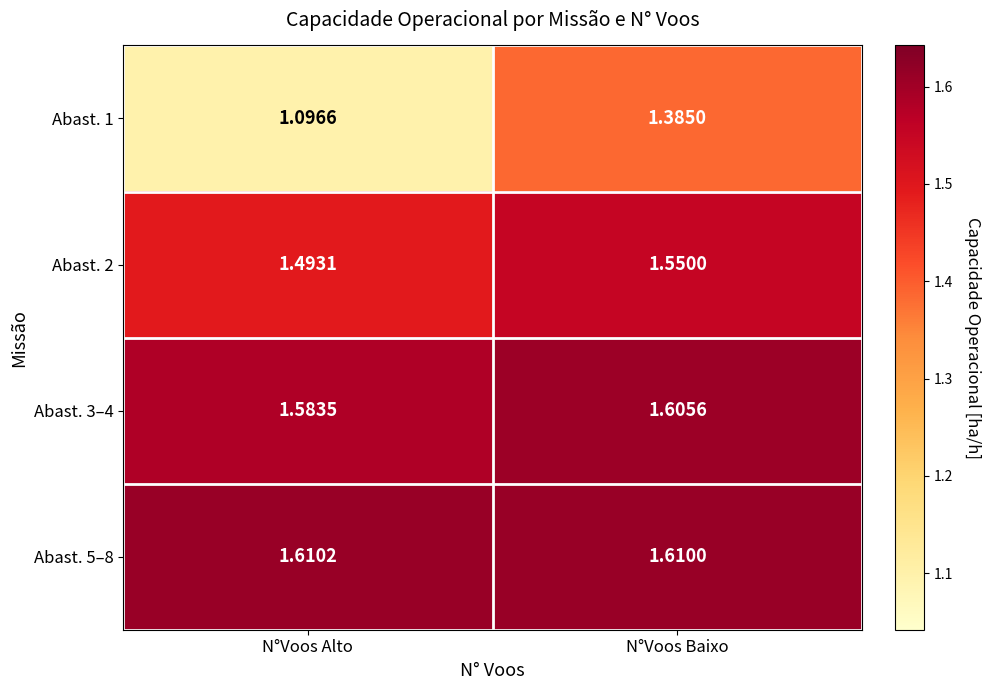

At which label is Abast. 1 closest to 1?

N°Voos Alto